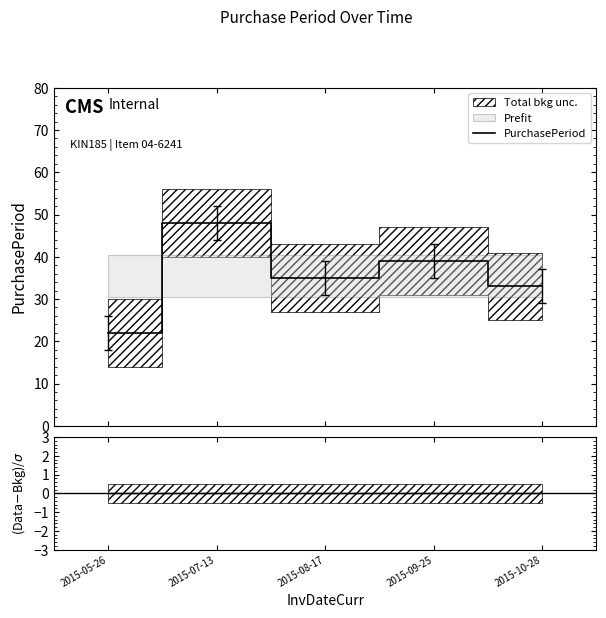

True or false: (Data-Bkg)/σ has a value of 0 at 2015-07-13.

True